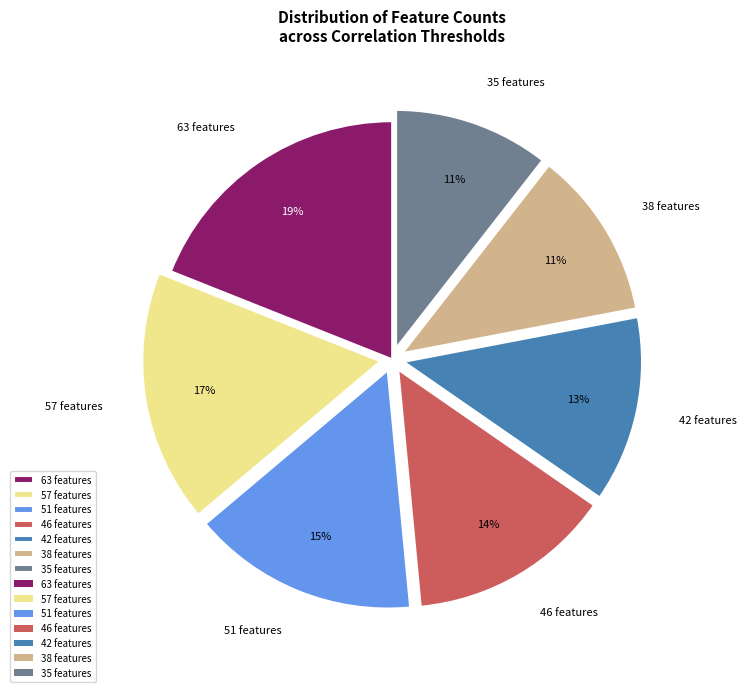

To the nearest percent, what percentage of the pie is 51 features?

15%